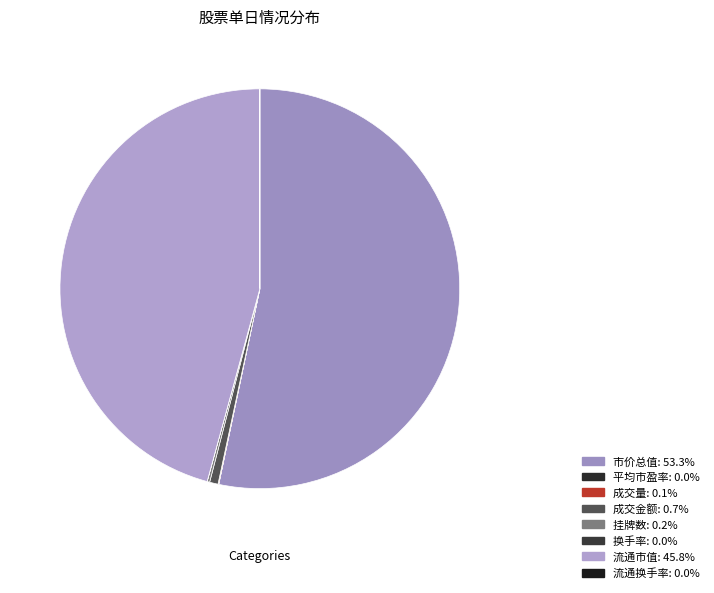

Do 流通市值 and 成交量 together represent more than half of the pie?

No